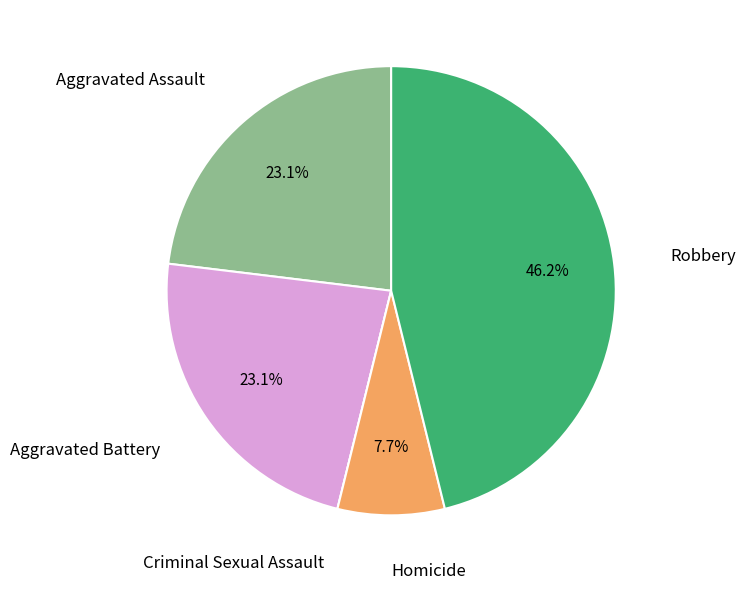

Is there a majority slice in this chart?

No